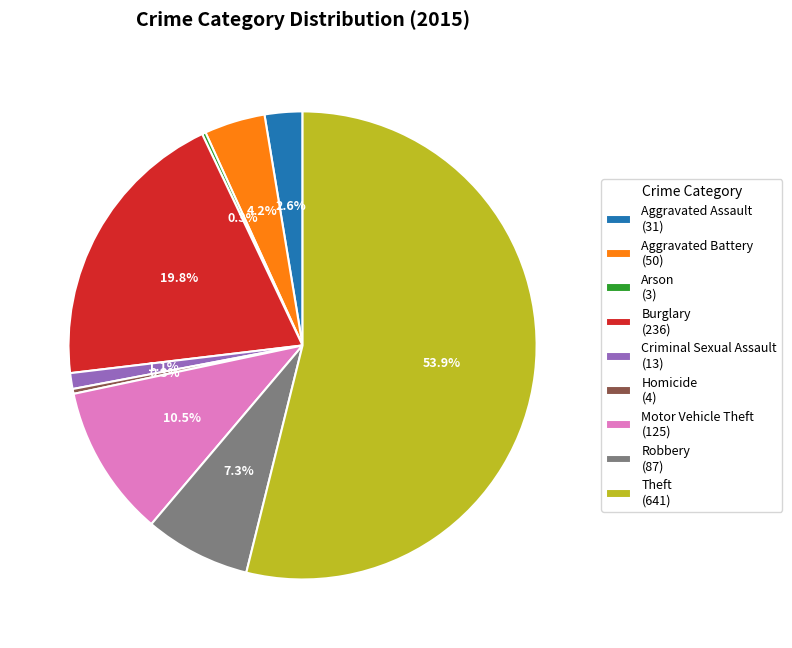

Between Theft (641) and Aggravated Assault (31), which is larger?

Theft (641)